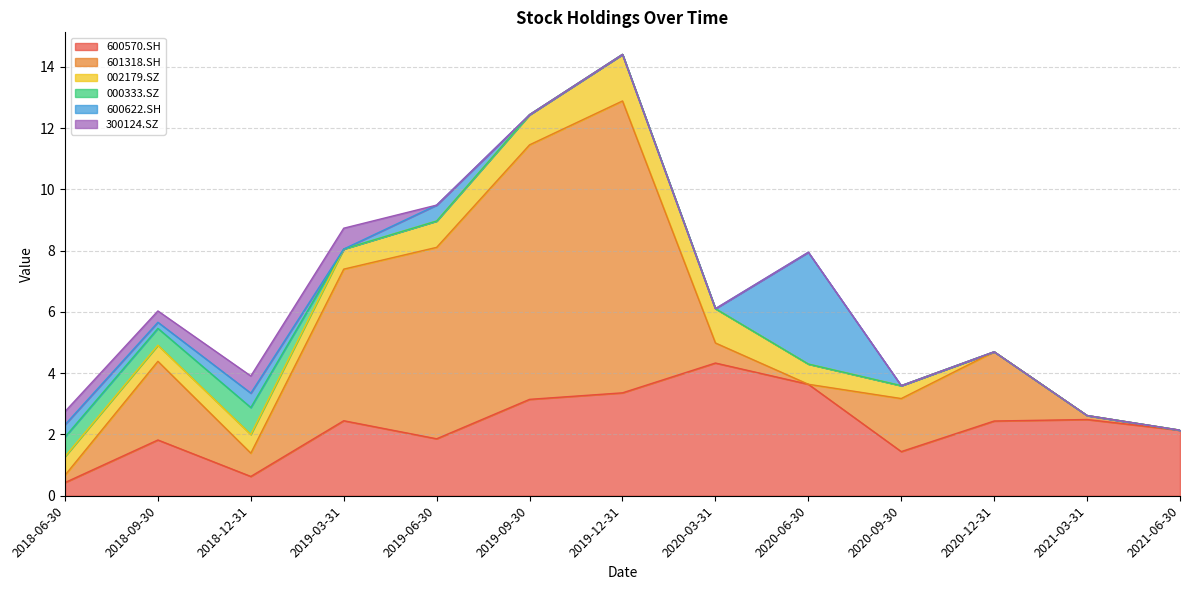

How many data points does each series have?

13